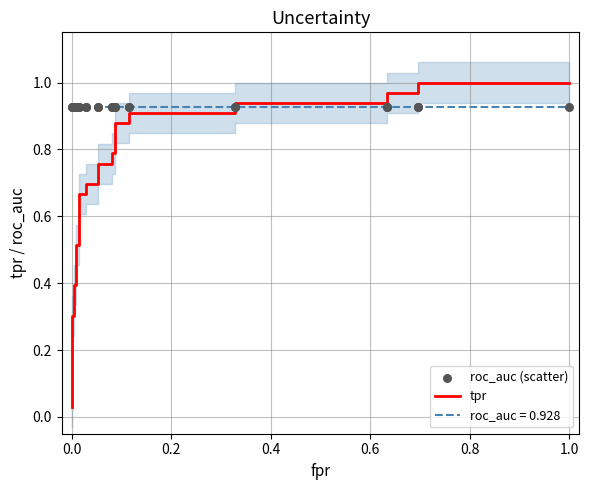

Which series reaches the maximum Y coordinate?

tpr